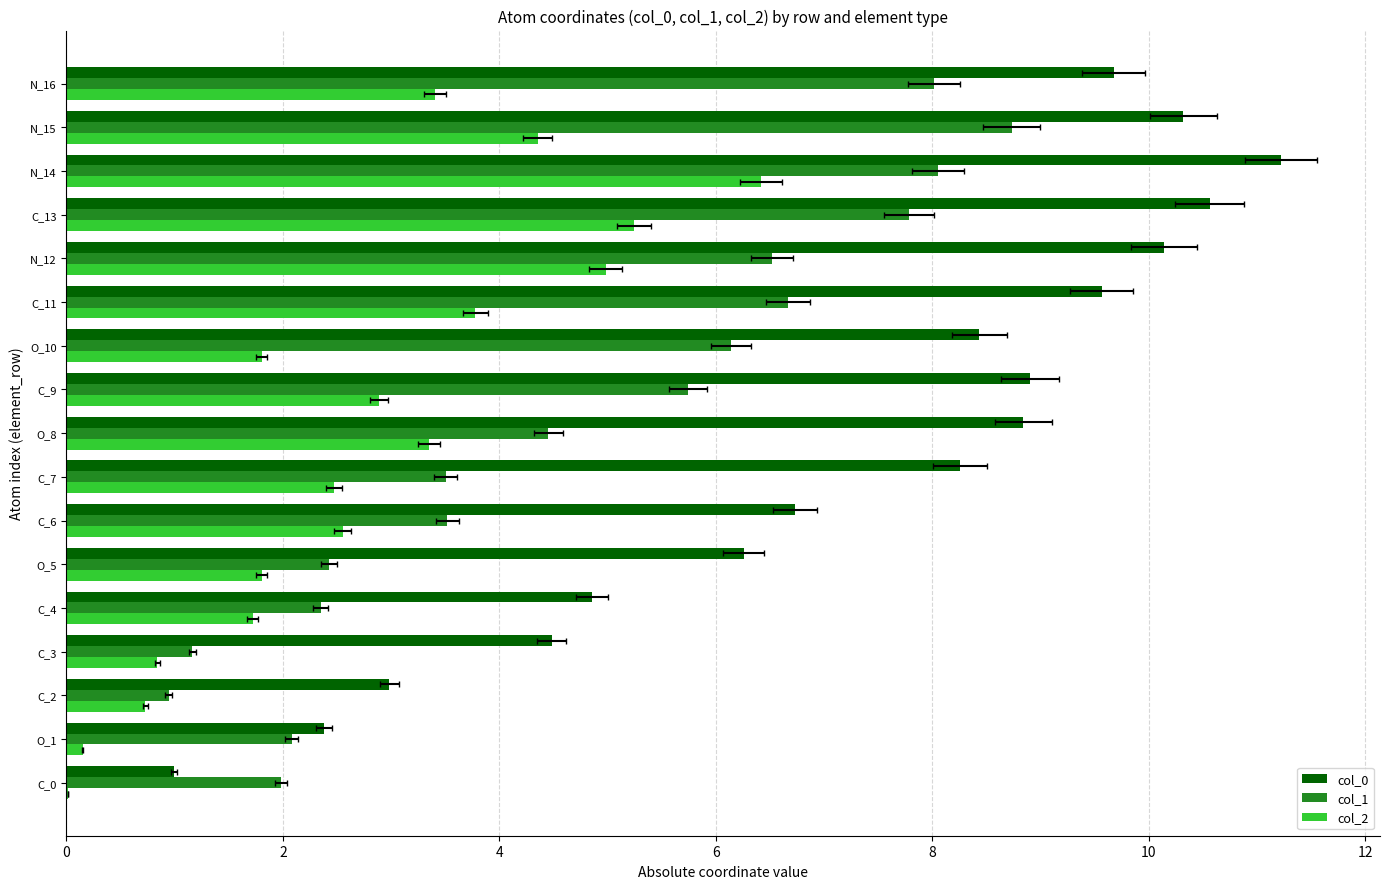

Does the chart contain stacked bars?

No